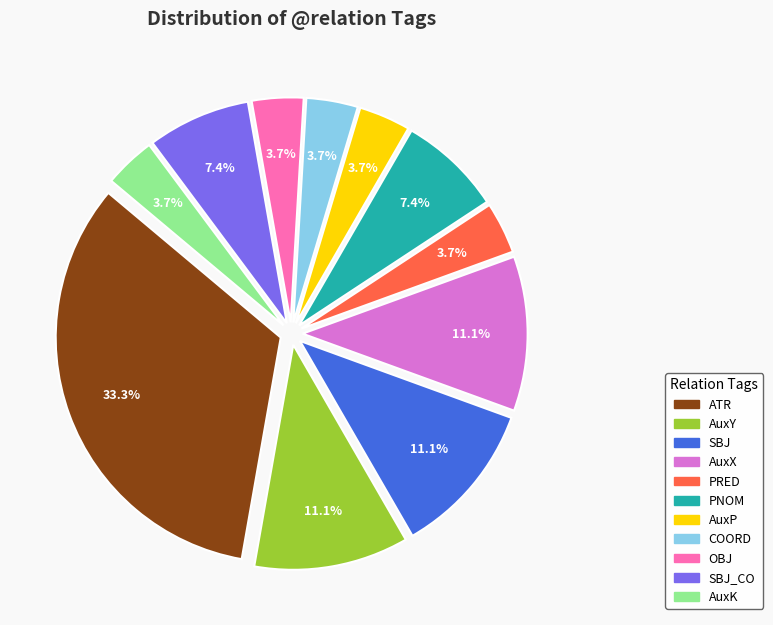

Is there a majority slice in this chart?

No